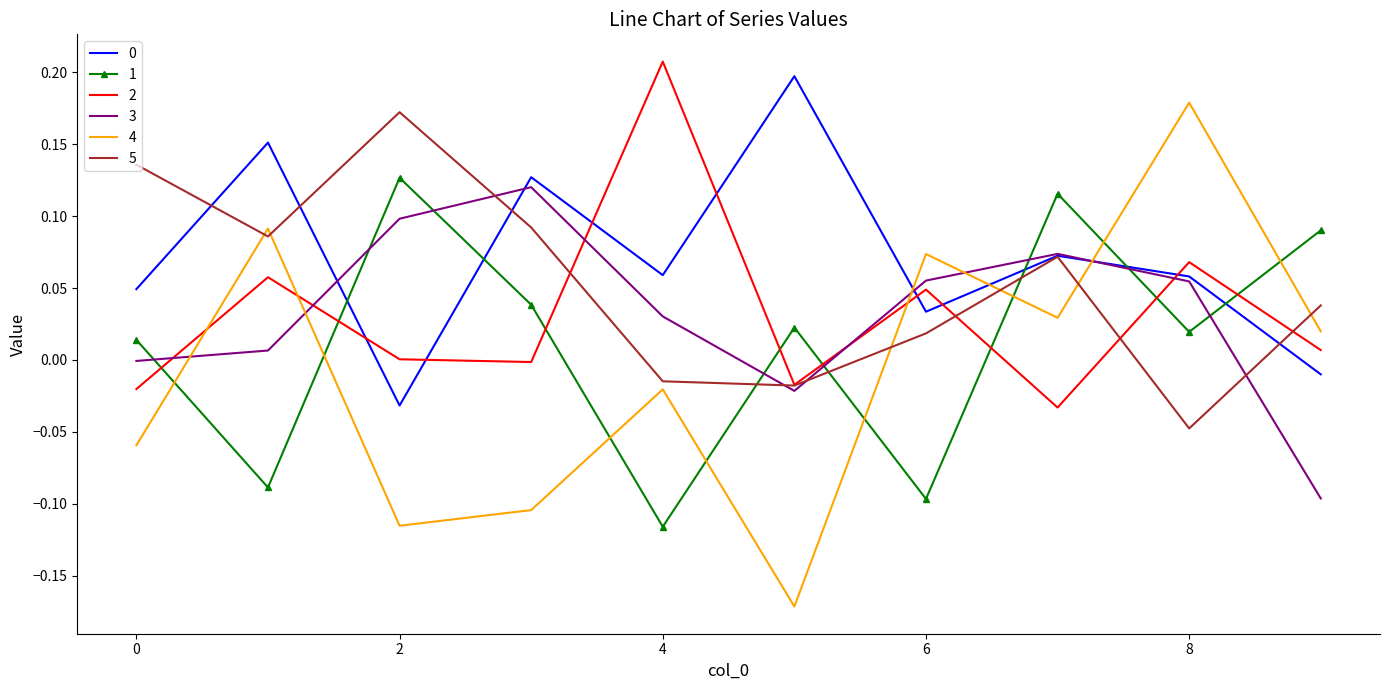

Which series has the widest spread of values?

4